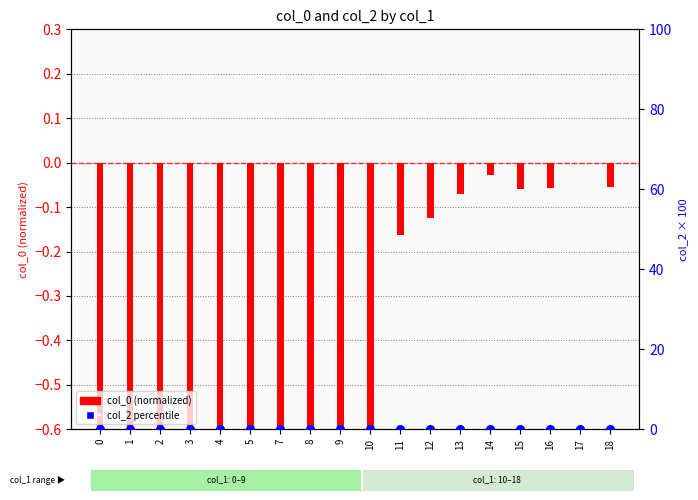

Which series has the largest total across all categories?

col_2 percentile